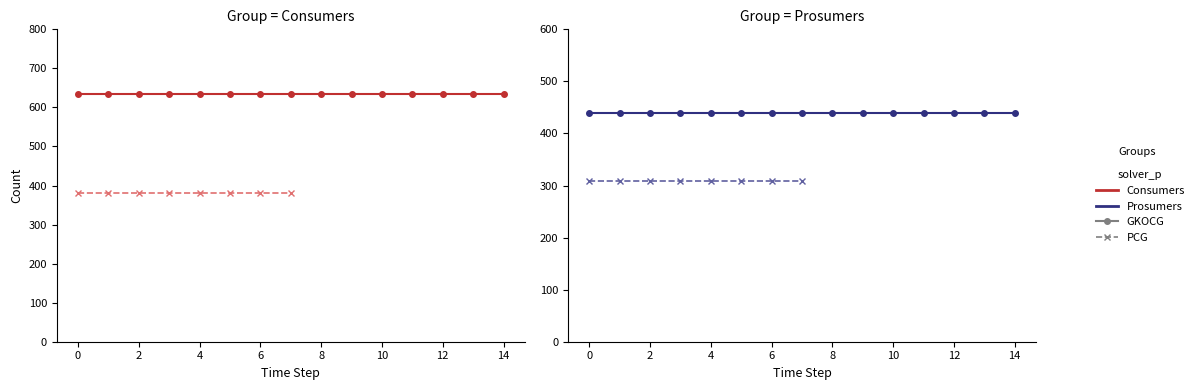

Which series changed the most between 2 and 13?

Consumers